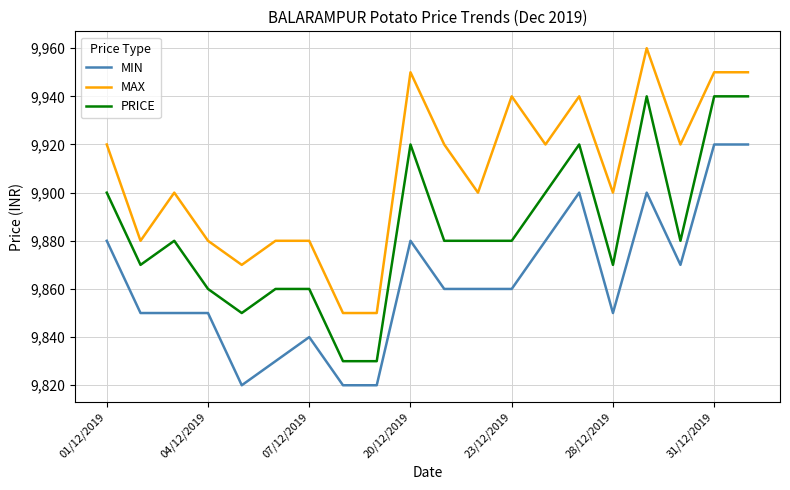

True or false: MIN and PRICE cross at least once.

False